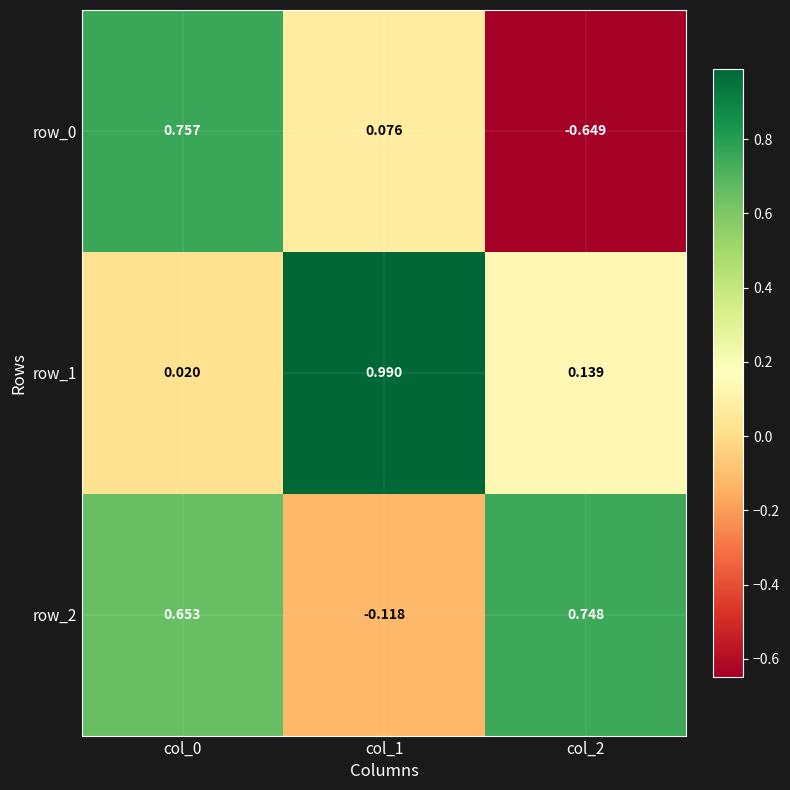

Which series has the largest total across all categories?

row_2